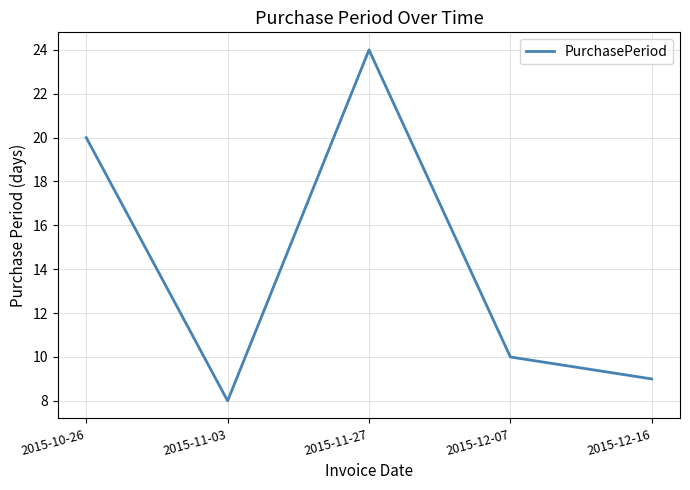

What position from the left is 2015-12-07?

4